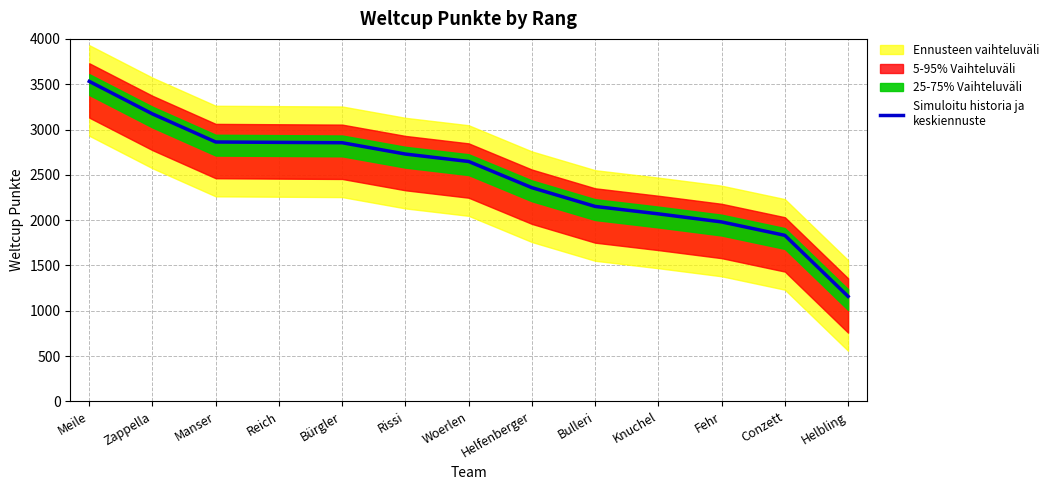

What is the value of the 5th point from the left?

2854